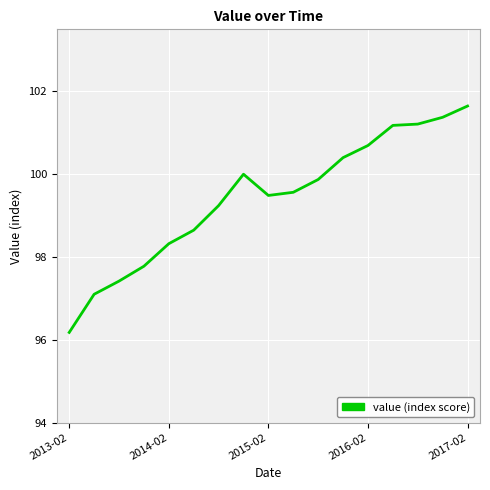

Reading left to right, list all the values displayed in this chart.

96.2	97.1	97.4	97.8	98.3	98.6	99.2	100.0	99.5	99.6	99.9	100.4	100.7	101.2	101.2	101.4	101.6